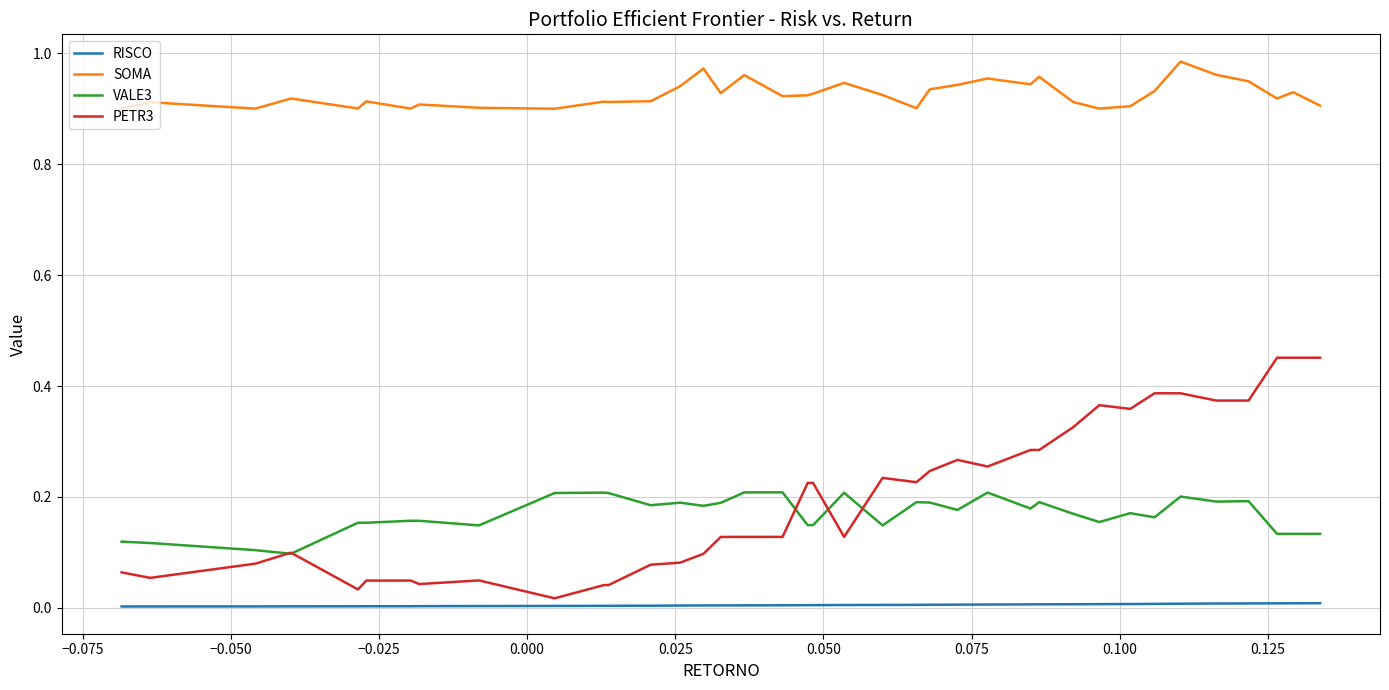

Reading left to right, list all the values displayed in this chart.

RISCO: 0.0	0.0	0.0	0.0	0.0	0.0	0.0	0.0	0.0	0.0	0.0	0.0	0.0	0.0	0.0	0.0	0.0	0.0	0.0	0.0	0.0	0.0	0.0	0.0	0.0	0.0	0.0	0.0	0.0	0.0	0.0	0.0	0.0	0.0	0.0	0.0	0.0	0.0	0.0	0.0
SOMA: 0.9	0.9	0.9	0.9	0.9	0.9	0.9	0.9	0.9	0.9	0.9	0.9	0.9	0.9	0.9	1.0	0.9	1.0	0.9	0.9	0.9	0.9	0.9	0.9	0.9	0.9	1.0	0.9	1.0	0.9	0.9	0.9	0.9	0.9	1.0	1.0	0.9	0.9	0.9	0.9
VALE3: 0.1	0.1	0.1	0.1	0.2	0.2	0.2	0.2	0.1	0.1	0.2	0.2	0.2	0.2	0.2	0.2	0.2	0.2	0.2	0.1	0.1	0.2	0.1	0.2	0.2	0.2	0.2	0.2	0.2	0.2	0.2	0.2	0.2	0.2	0.2	0.2	0.2	0.1	0.1	0.1
PETR3: 0.1	0.1	0.1	0.1	0.0	0.0	0.0	0.0	0.0	0.0	0.0	0.0	0.0	0.1	0.1	0.1	0.1	0.1	0.1	0.2	0.2	0.1	0.2	0.2	0.2	0.3	0.3	0.3	0.3	0.3	0.4	0.4	0.4	0.4	0.4	0.4	0.4	0.5	0.5	0.5